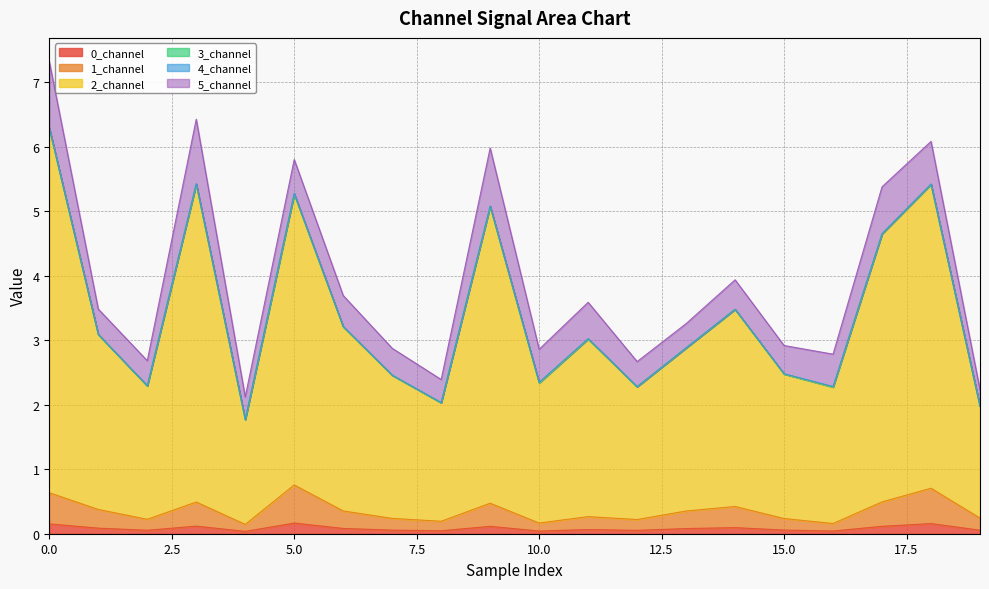

Does the chart have visible grid lines?

Yes